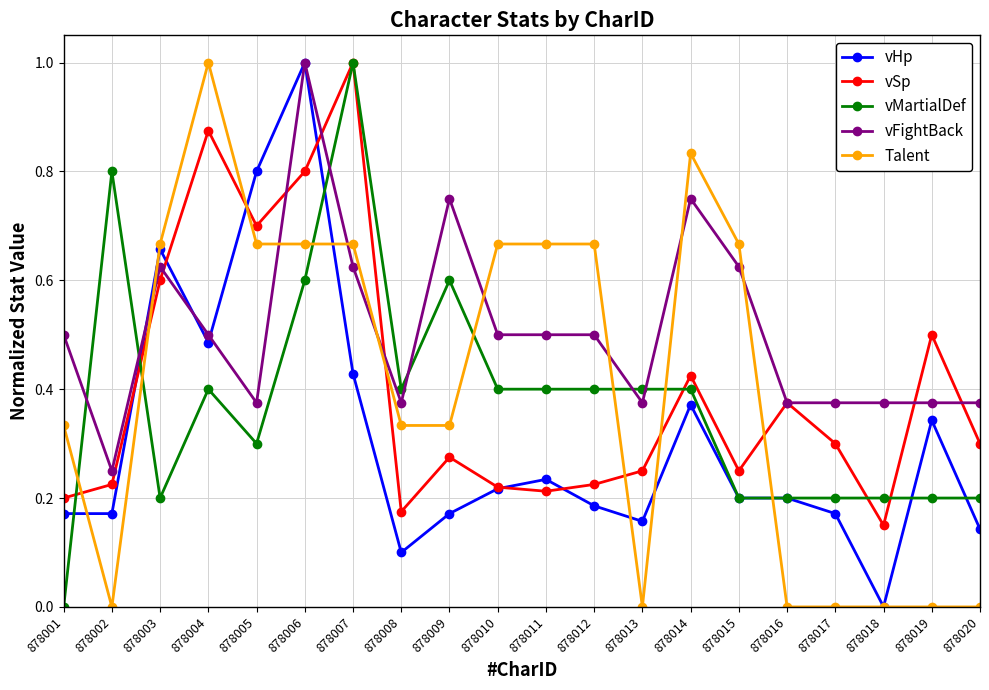

True or false: vFightBack and Talent cross at least once.

True